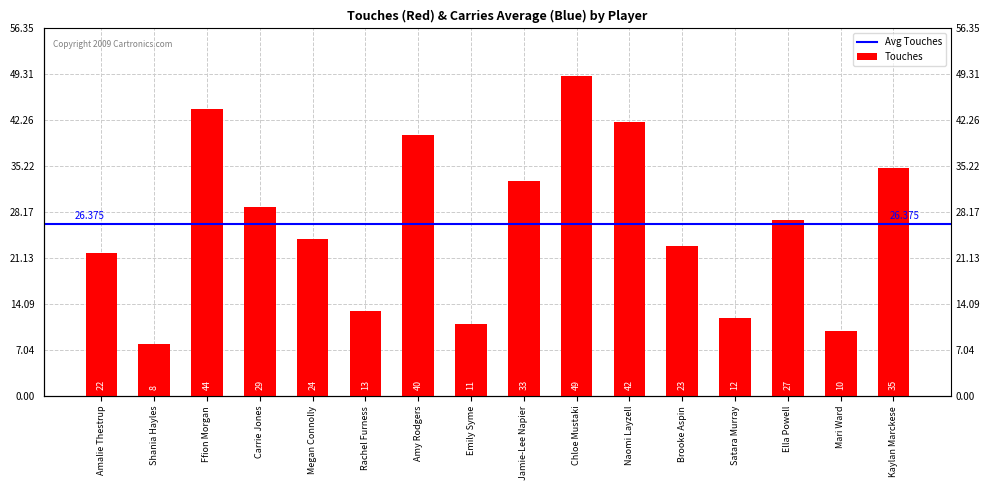

What is the value of the 4th bar from the left?

29